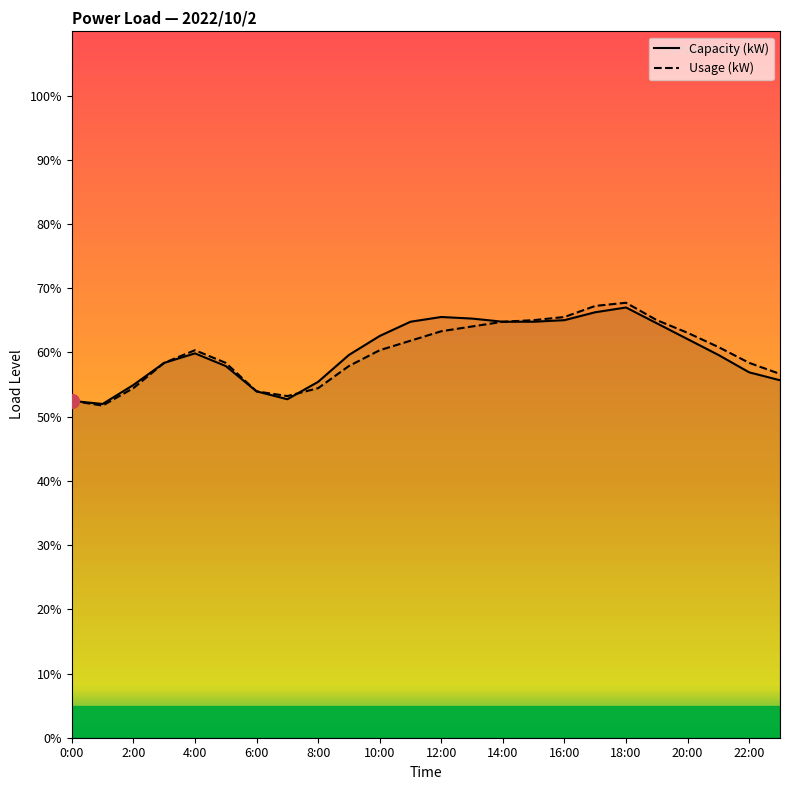

Is it true that Capacity (kW) equals 54.9 at 2:00?

True